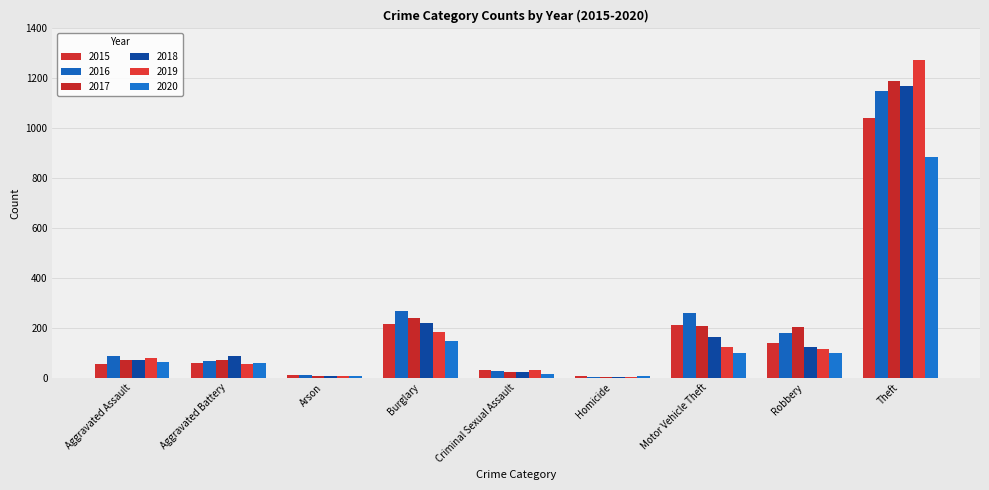

List the labels in order of 2018 value, smallest first.

Homicide, Arson, Criminal Sexual Assault, Aggravated Assault, Aggravated Battery, Robbery, Motor Vehicle Theft, Burglary, Theft